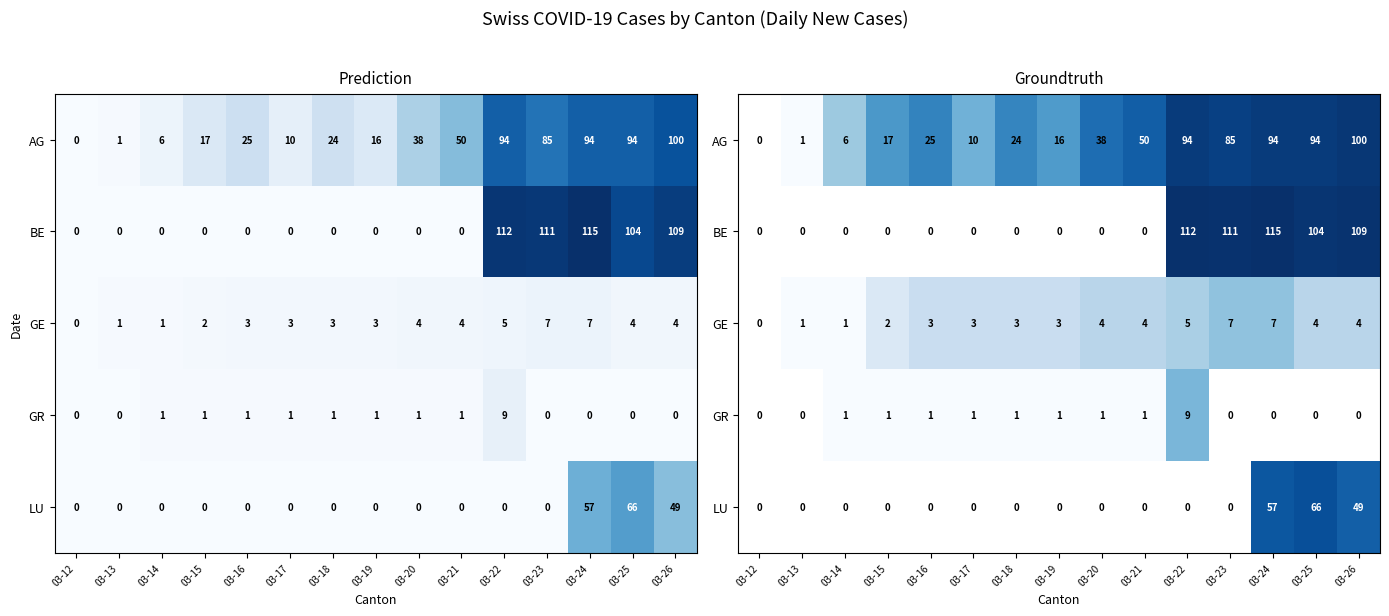

List the series in order of their peak value, lowest first.

GE, GR, LU, AG, BE